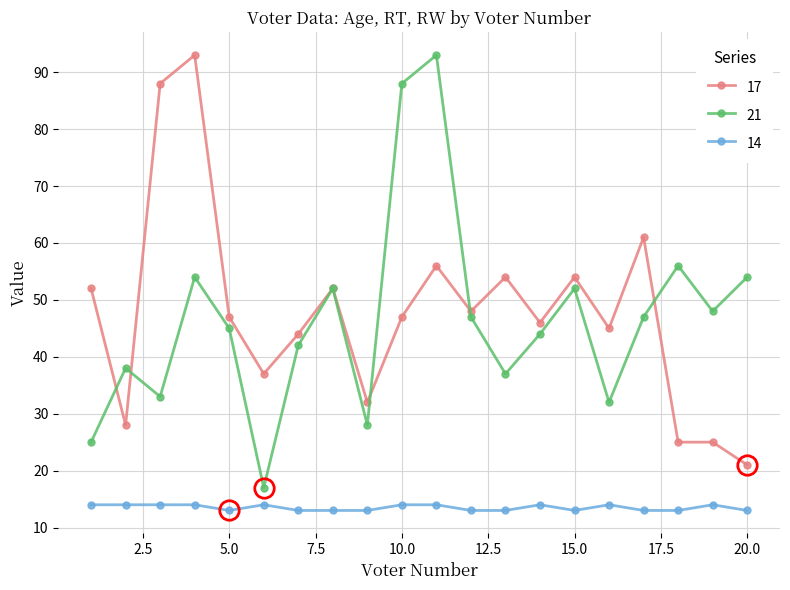

True or false: 21 and 14 intersect in this chart.

False